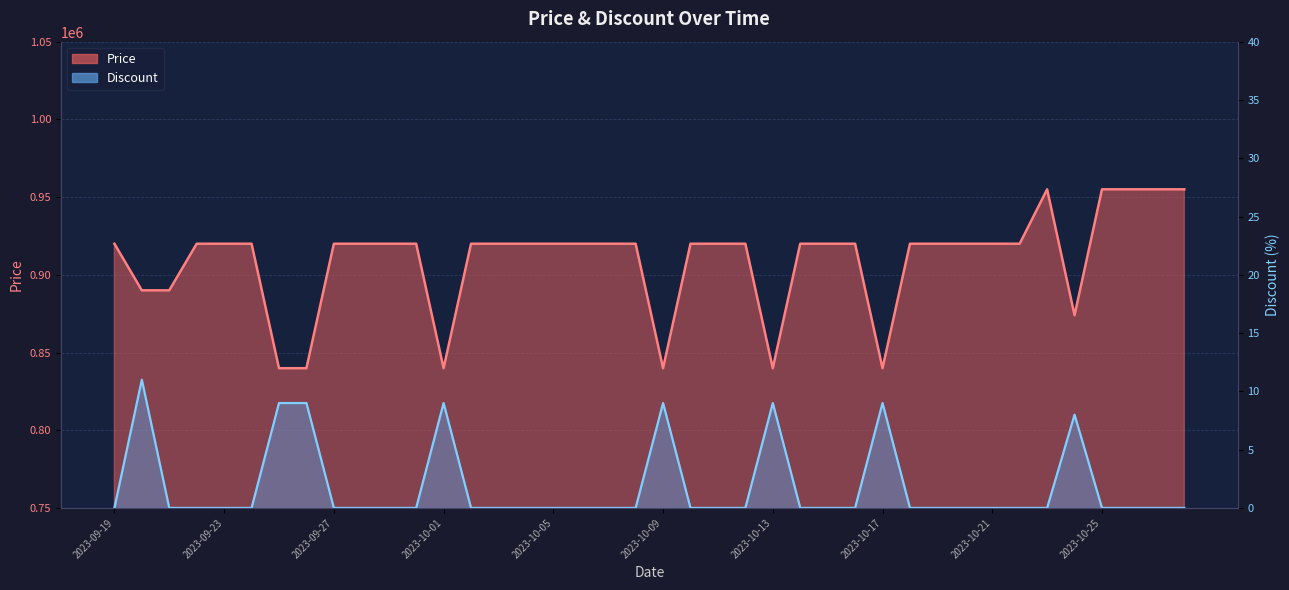

How many series are shown in this chart?

2